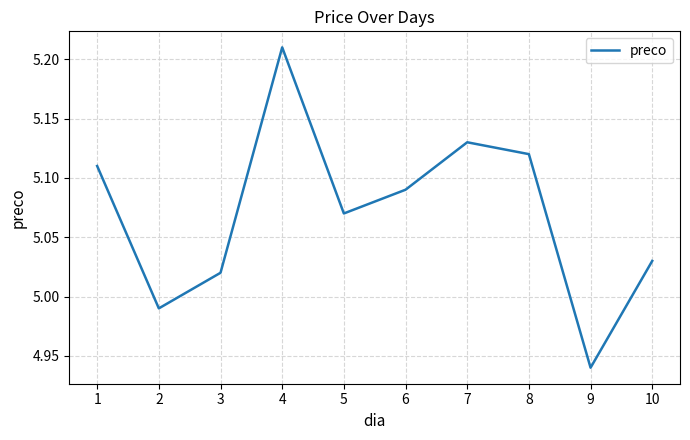

Where is the first local minimum?

2